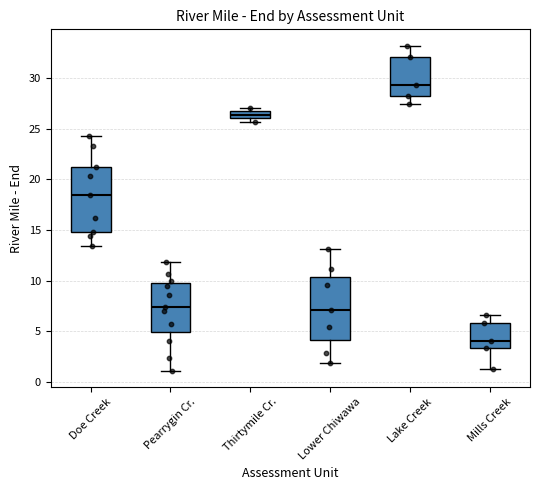

Which box has the lowest median line?

Mills Creek